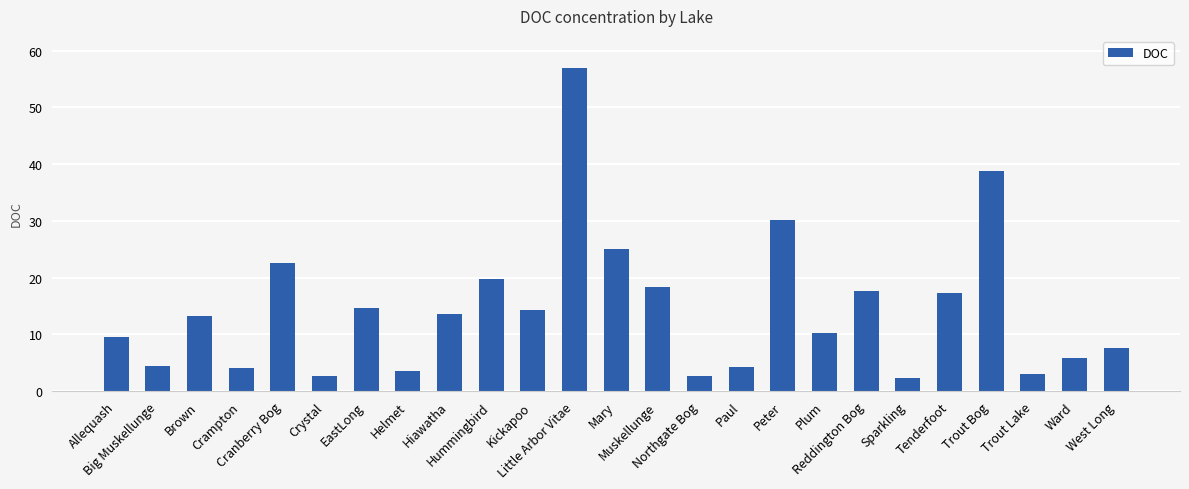

What is the average value?

14.5